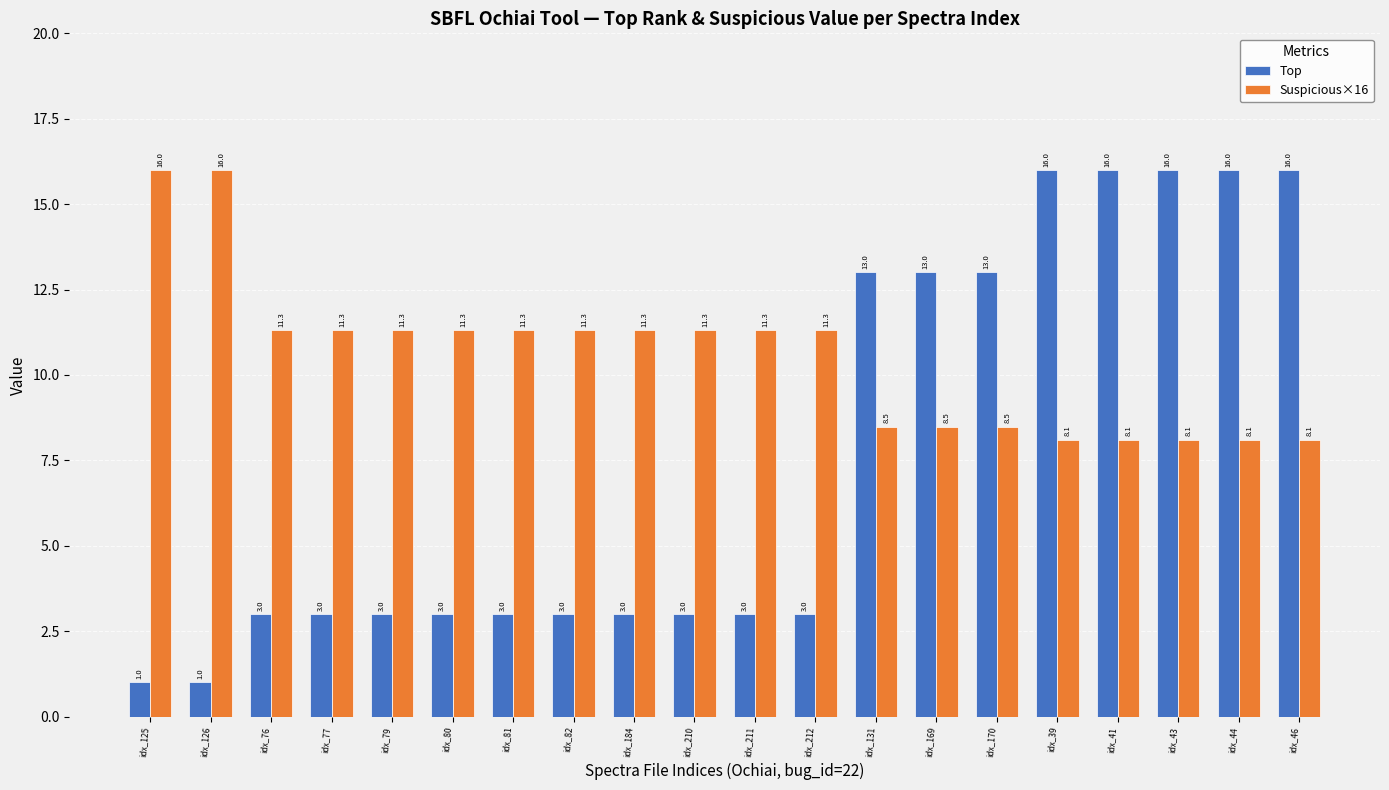

Which series has the widest spread of values?

Top